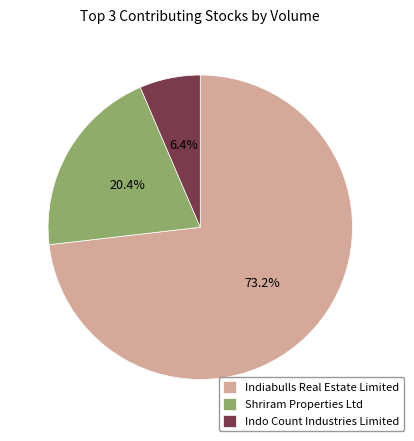

Approximately how many times larger is the value at Shriram Properties Ltd compared to Indiabulls Real Estate Limited?

0.3